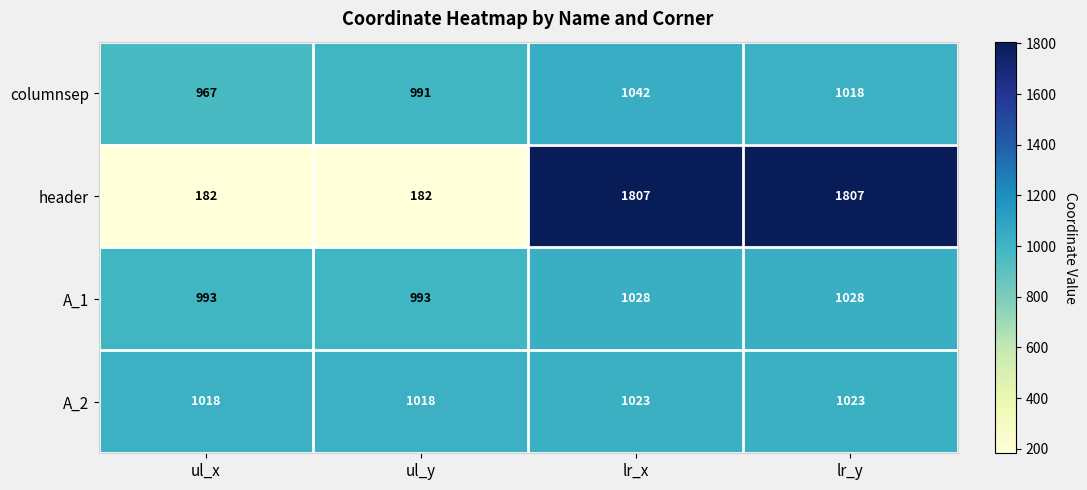

What is the difference between the A_2 values at lr_x and ul_y?

5